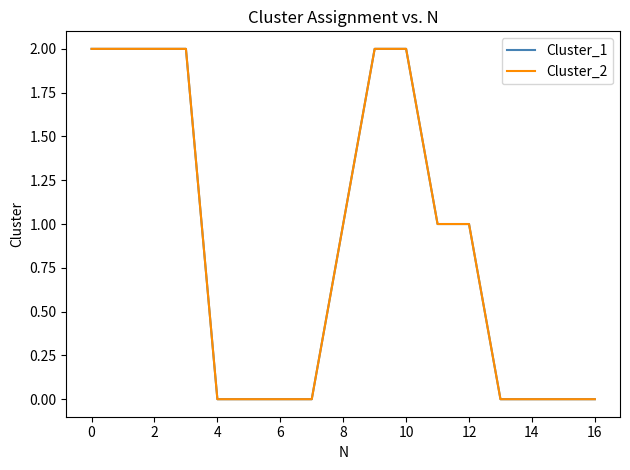

True or false: Cluster_1 has more than 1 interior local peaks.

False